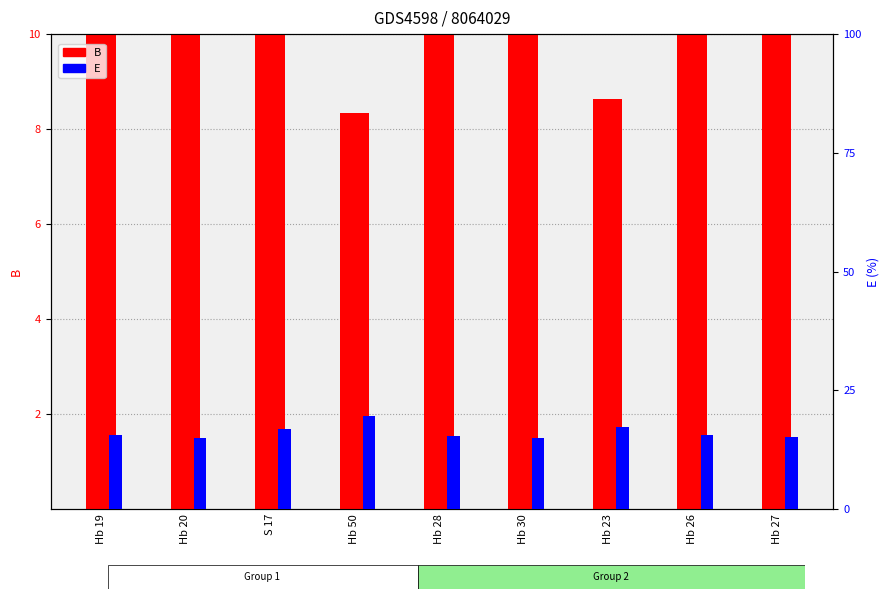

What are all the series names shown in the legend?

B, E